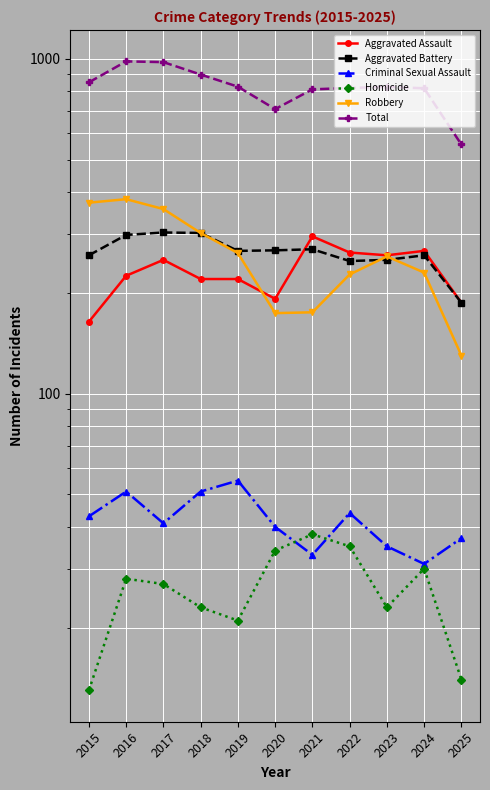

Reading left to right, list all the values displayed in this chart.

Aggravated Assault: 164	225	251	220	220	192	295	264	259	267	187
Aggravated Battery: 259	298	303	302	267	268	270	249	251	259	187
Criminal Sexual Assault: 43	51	41	51	55	40	33	44	35	31	37
Homicide: 13	28	27	23	21	34	38	35	23	30	14
Robbery: 372	381	356	302	263	174	175	227	257	230	130
Total: 851	983	978	898	826	708	811	819	825	817	555